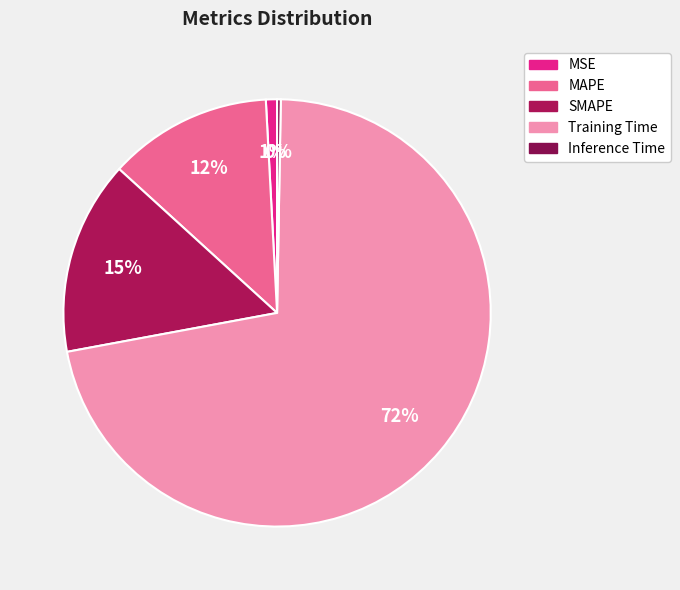

Do MSE and Inference Time together represent more than half of the pie?

No